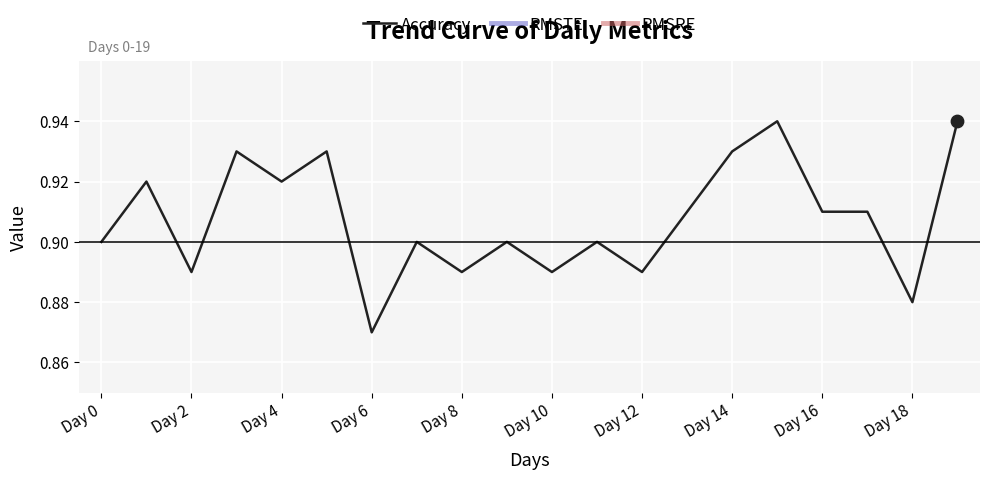

What are all the series names shown in the legend?

Accuracy, RMSTE, RMSRE